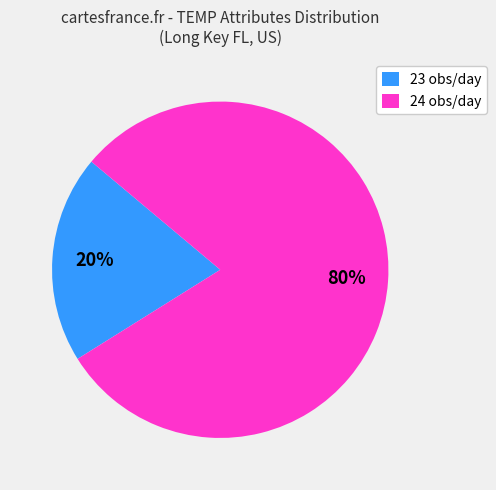

Do 23 obs/day and 24 obs/day together represent more than half of the pie?

Yes